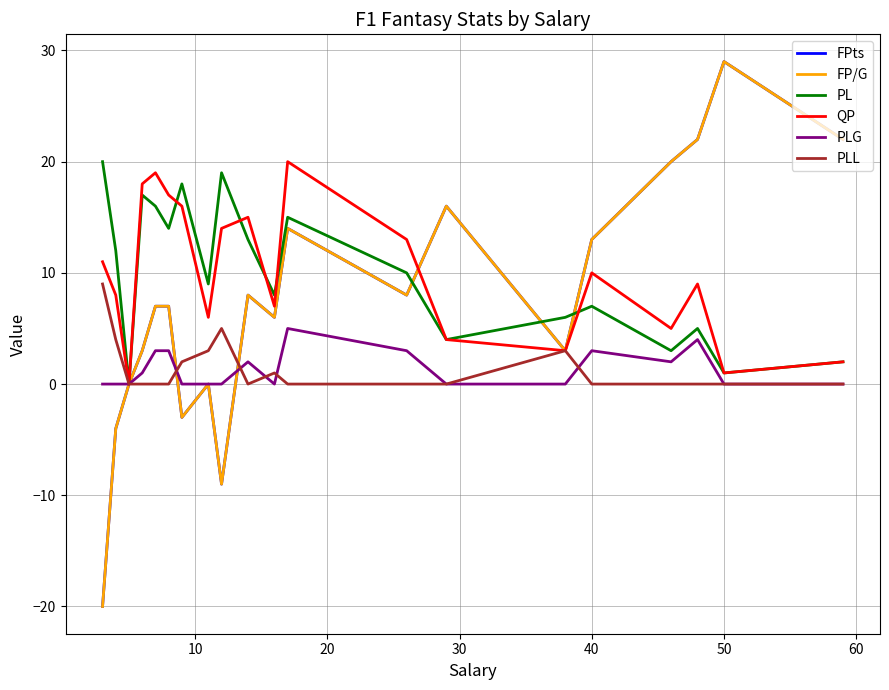

What is the difference between the second highest and minimum values in the FP/G series?

42